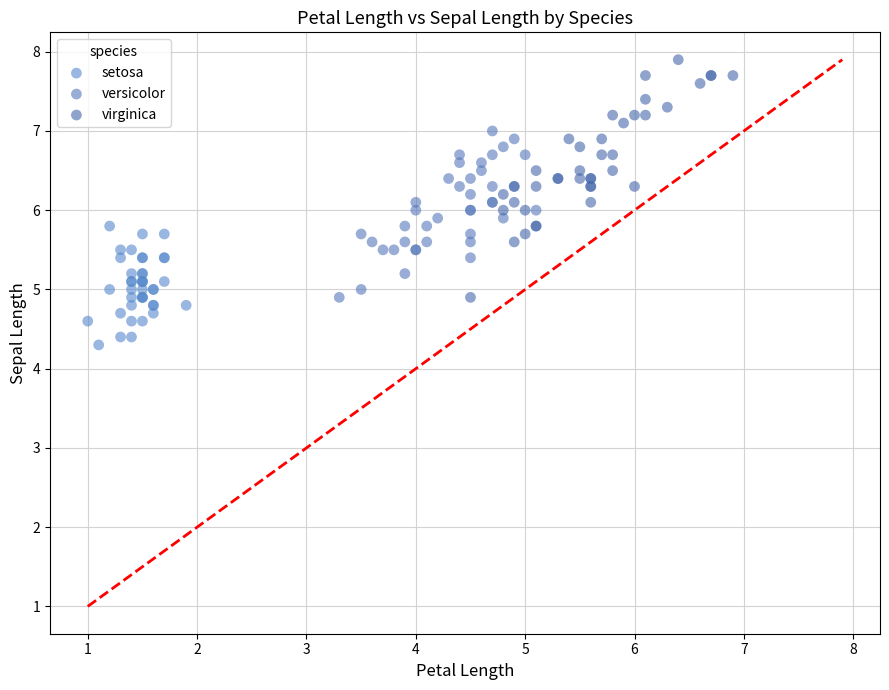

Which series reaches the maximum Y coordinate?

virginica